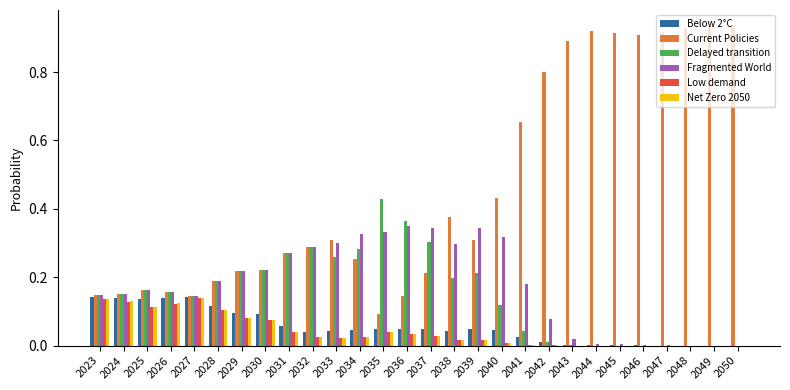

Which series has the largest total across all categories?

Current Policies